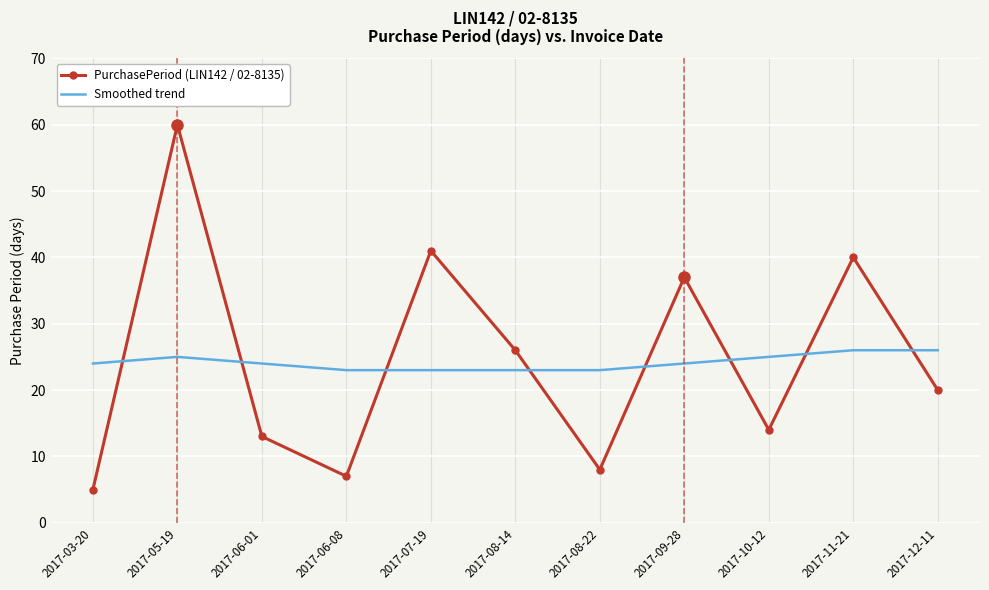

What is the approximate value of Smoothed trend at 2017-06-01?

24